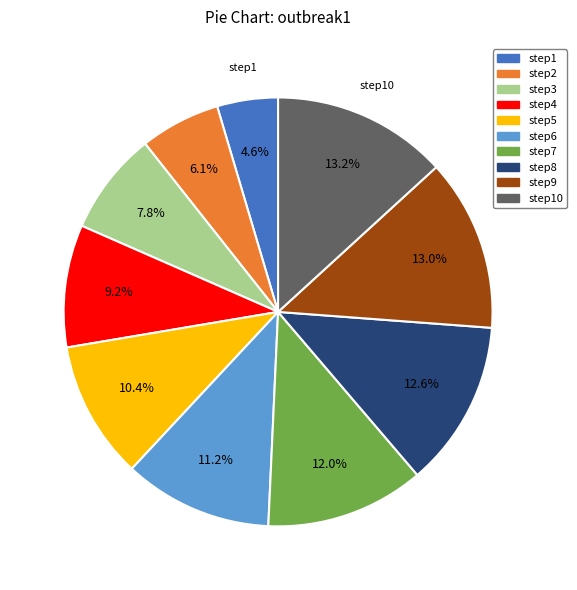

Is there a majority slice in this chart?

No